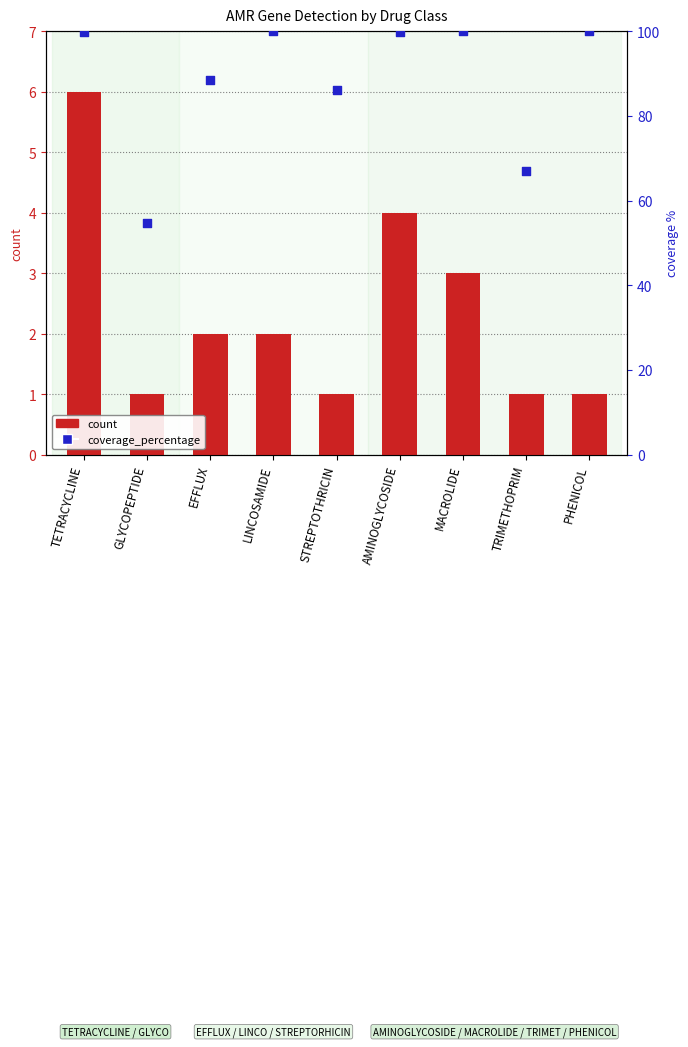

Which series has the largest total across all categories?

coverage_percentage